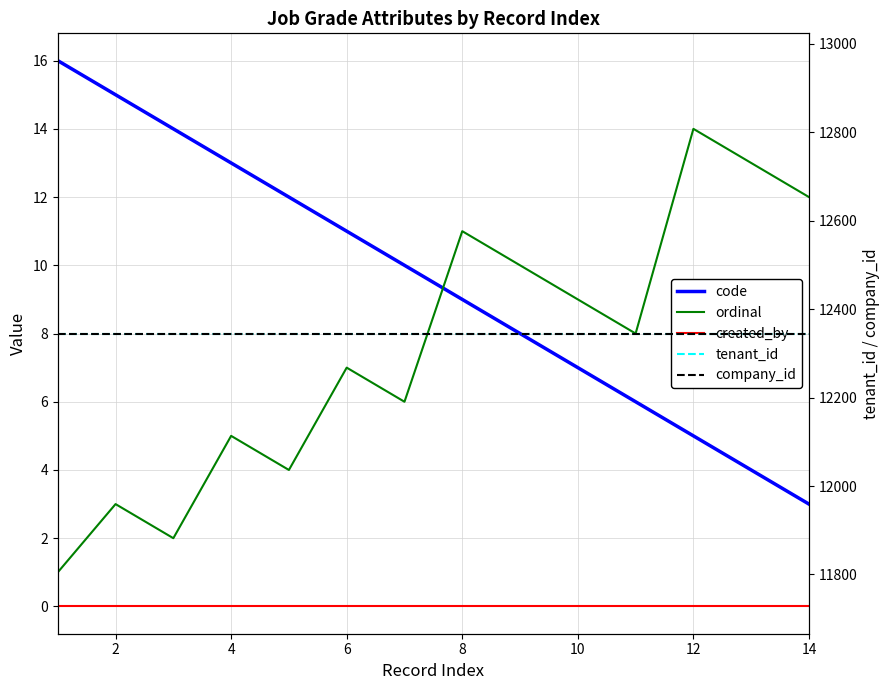

List the labels in order of tenant_id value, smallest first.

0, 2, 4, 6, 8, 10, 12, 14, 8, 9, 10, 11, 12, 13